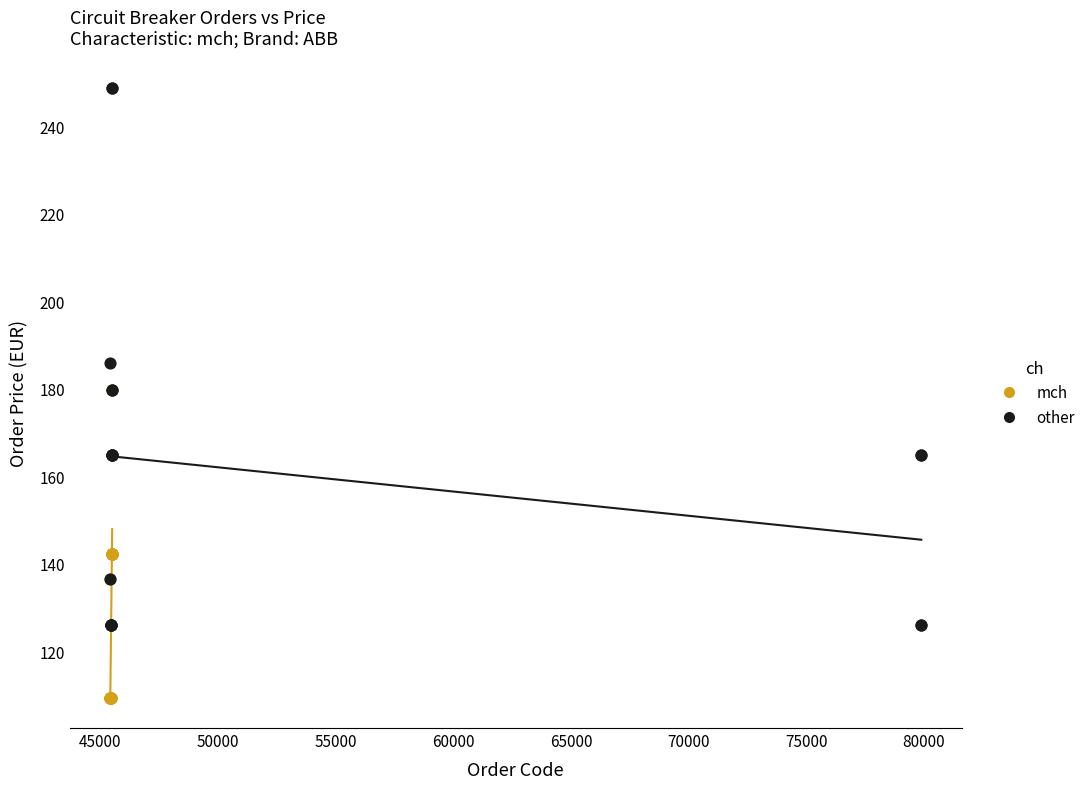

Which series reaches the maximum Y coordinate?

other